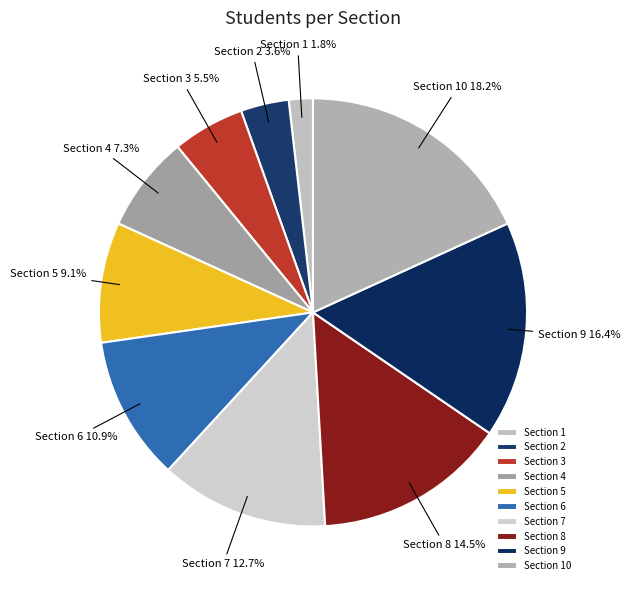

Rank the categories by value from highest to lowest.

Section 10, Section 9, Section 8, Section 7, Section 6, Section 5, Section 4, Section 3, Section 2, Section 1